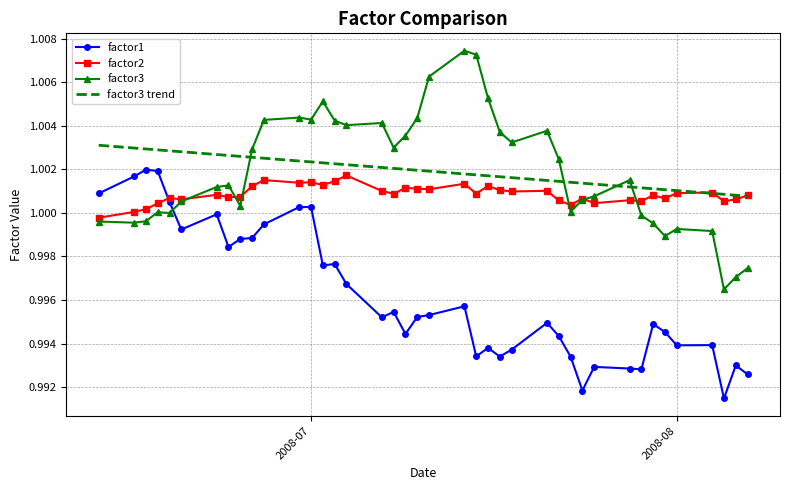

Reading left to right, extract all data points from this chart.

factor1: 1.0	1.0	1.0	1.0	1.0	1.0	1.0	1.0	1.0	1.0	1.0	1.0	1.0	1.0	1.0	1.0	1.0	1.0	1.0	1.0	1.0	1.0	1.0	1.0	1.0	1.0	1.0	1.0	1.0	1.0	1.0	1.0	1.0	1.0	1.0	1.0	1.0	1.0	1.0	1.0
factor2: 1.0	1.0	1.0	1.0	1.0	1.0	1.0	1.0	1.0	1.0	1.0	1.0	1.0	1.0	1.0	1.0	1.0	1.0	1.0	1.0	1.0	1.0	1.0	1.0	1.0	1.0	1.0	1.0	1.0	1.0	1.0	1.0	1.0	1.0	1.0	1.0	1.0	1.0	1.0	1.0
factor3: 1.0	1.0	1.0	1.0	1.0	1.0	1.0	1.0	1.0	1.0	1.0	1.0	1.0	1.0	1.0	1.0	1.0	1.0	1.0	1.0	1.0	1.0	1.0	1.0	1.0	1.0	1.0	1.0	1.0	1.0	1.0	1.0	1.0	1.0	1.0	1.0	1.0	1.0	1.0	1.0